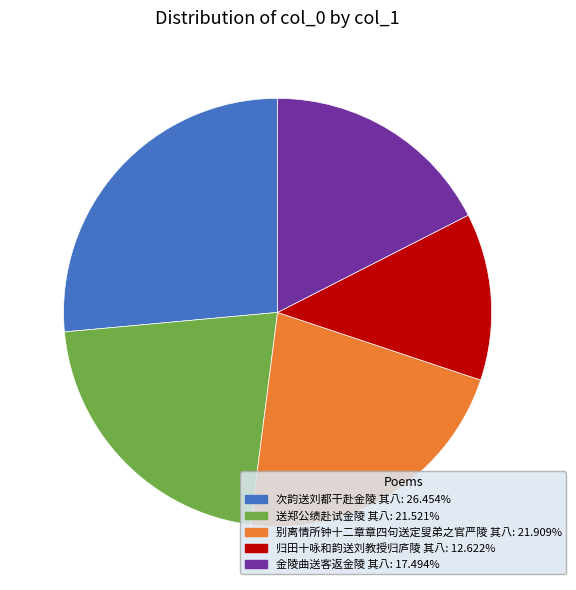

What is the ratio of the value at 次韵送刘都干赴金陵 其八 to the value at 别离情所钟十二章章四句送定叟弟之官严陵 其八?

1.2